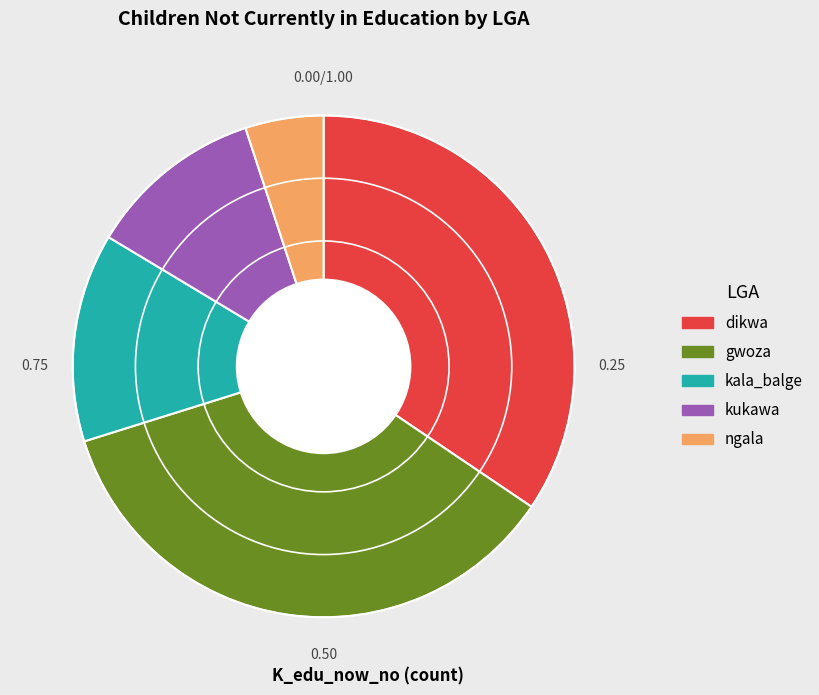

What is the ratio of the value at kala_balge to the value at gwoza?

0.4